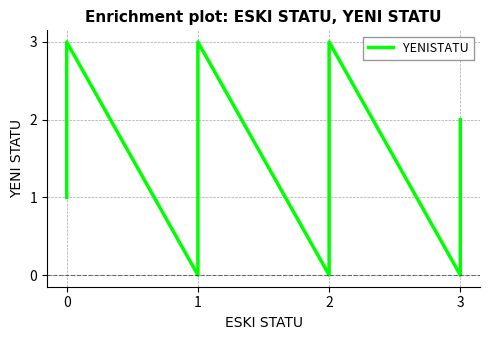

Reading left to right, extract all data points from this chart.

1	2	3	0	2	3	0	1	3	0	1	2